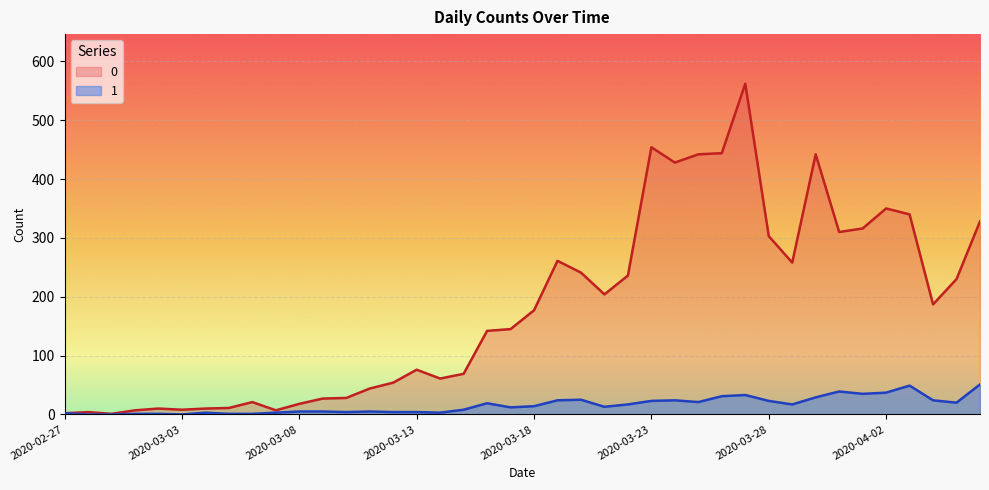

Where does the 1 series first go above 14?

2020-03-16